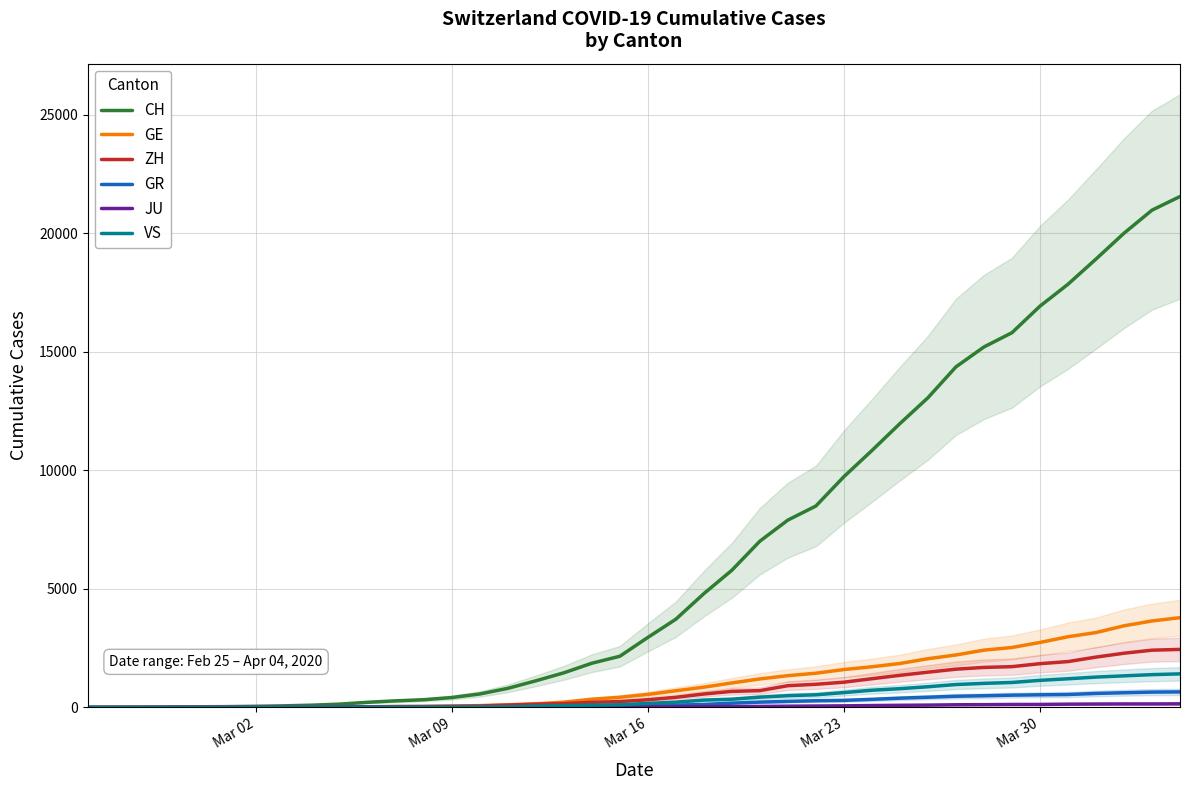

How many lines are shown in the chart?

6